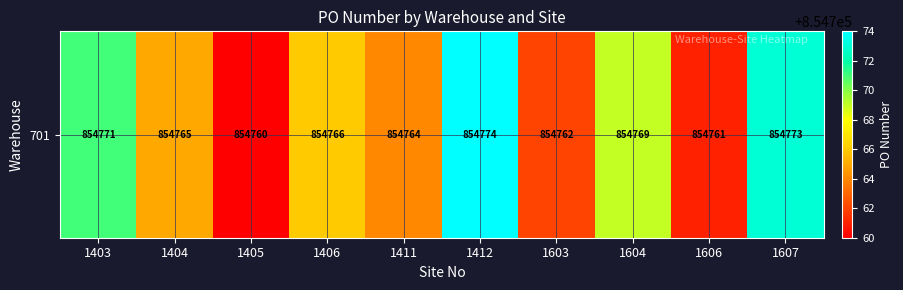

What is the greatest value displayed?

854774